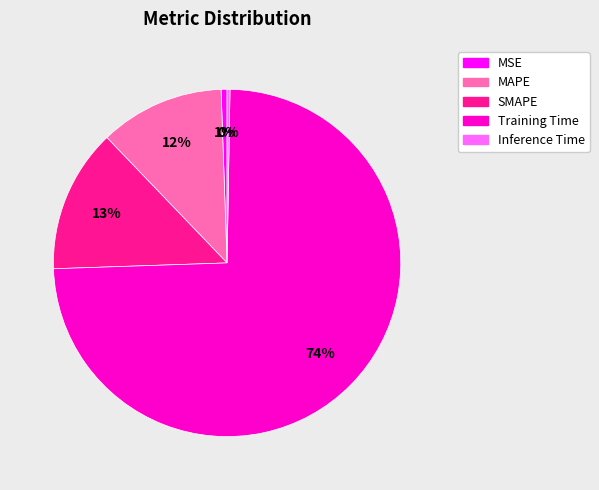

Is it true that SMAPE is 13% of the pie?

True